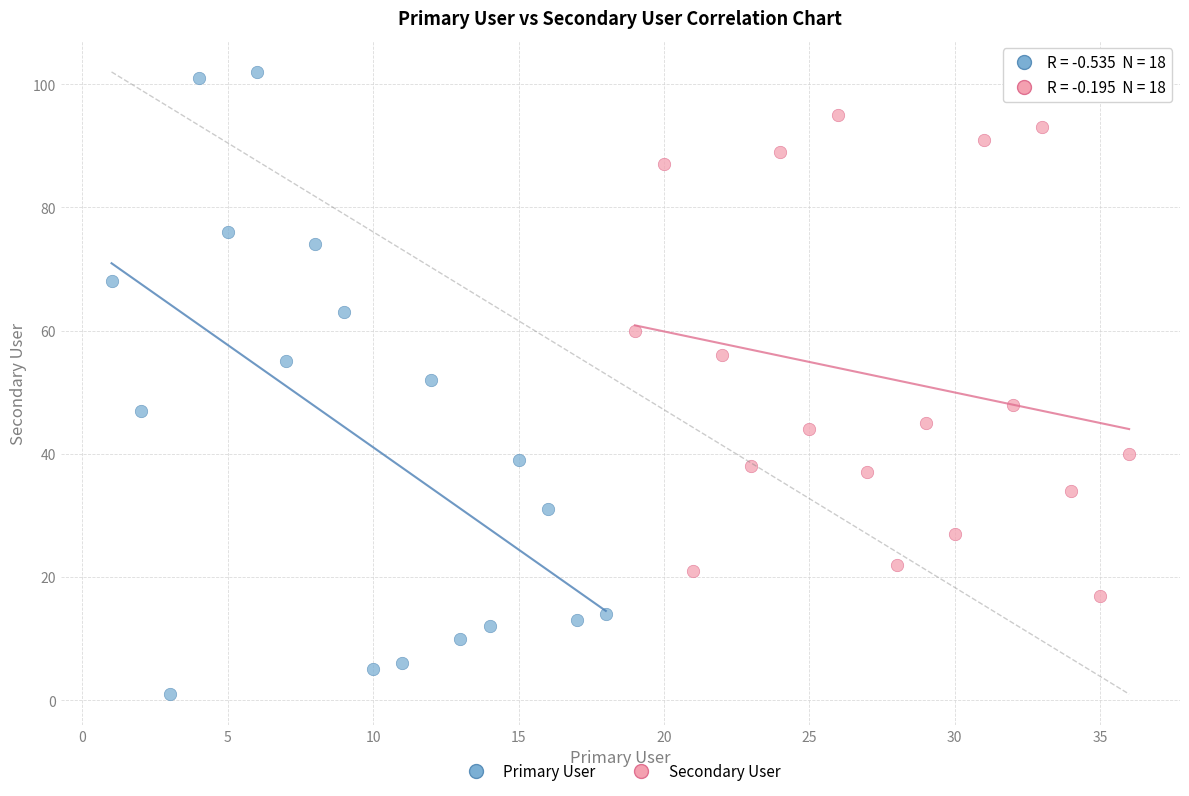

What are all the series names shown in the legend?

Primary User, Secondary User